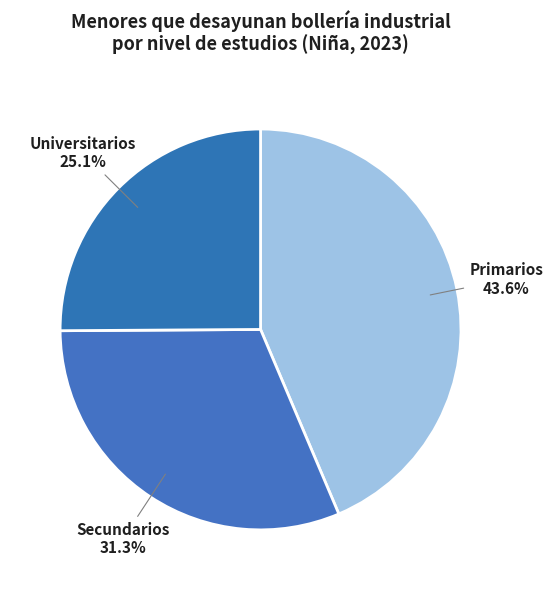

Which category has the smallest portion of the pie?

Universitarios